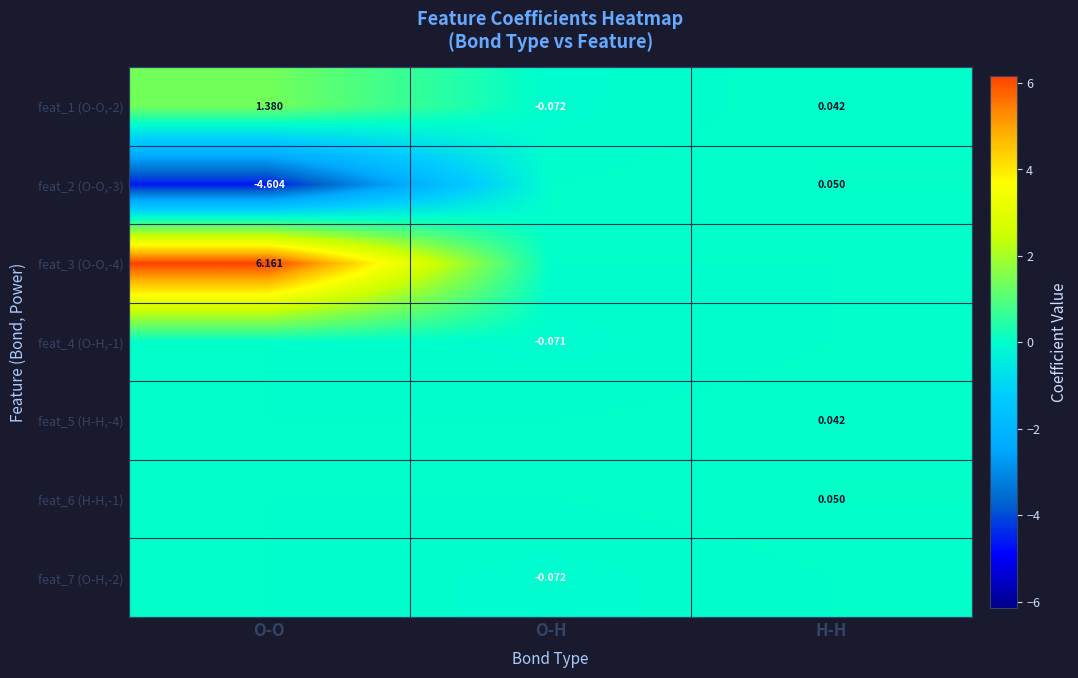

At how many categories does at least one series exceed 2?

1